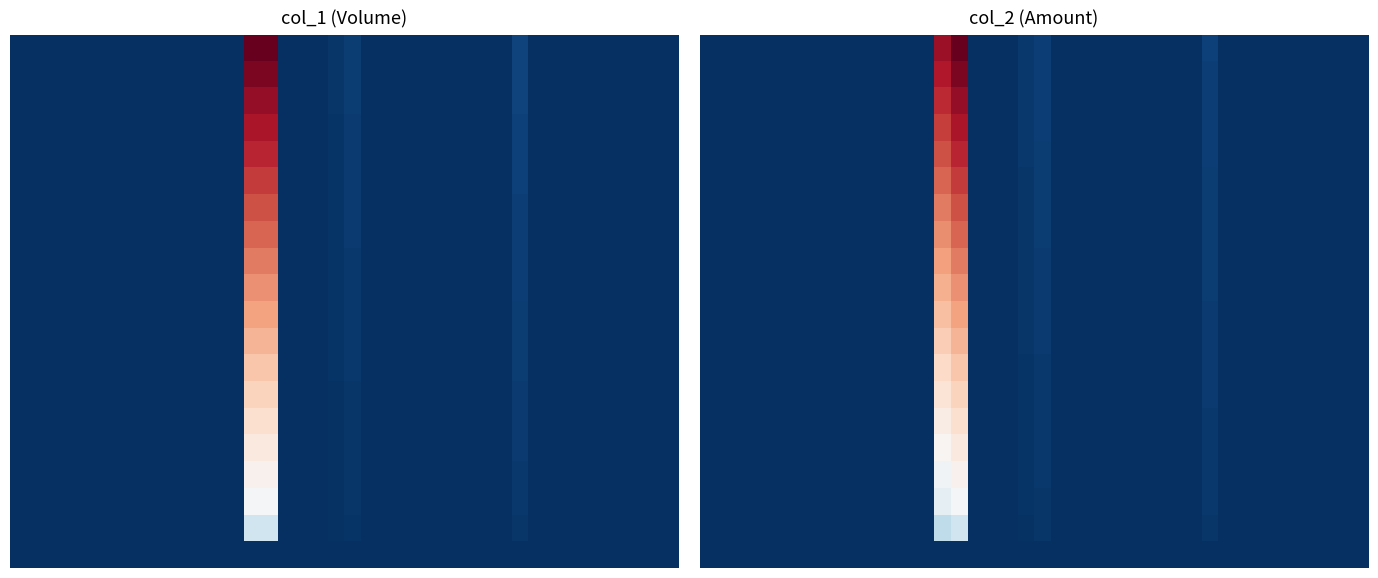

Which label corresponds to the largest value in the chart?

15